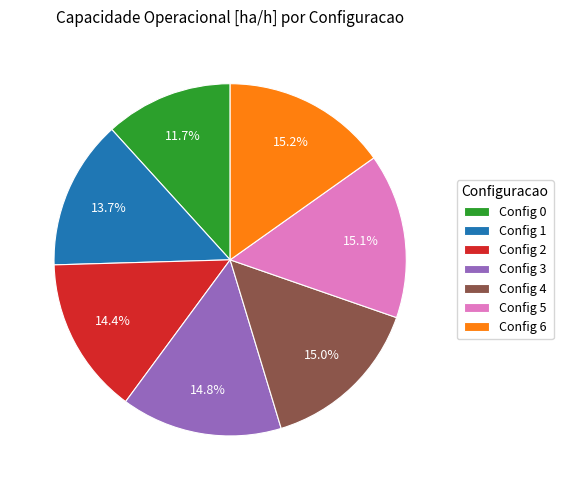

Which slice is the smallest?

Config 0